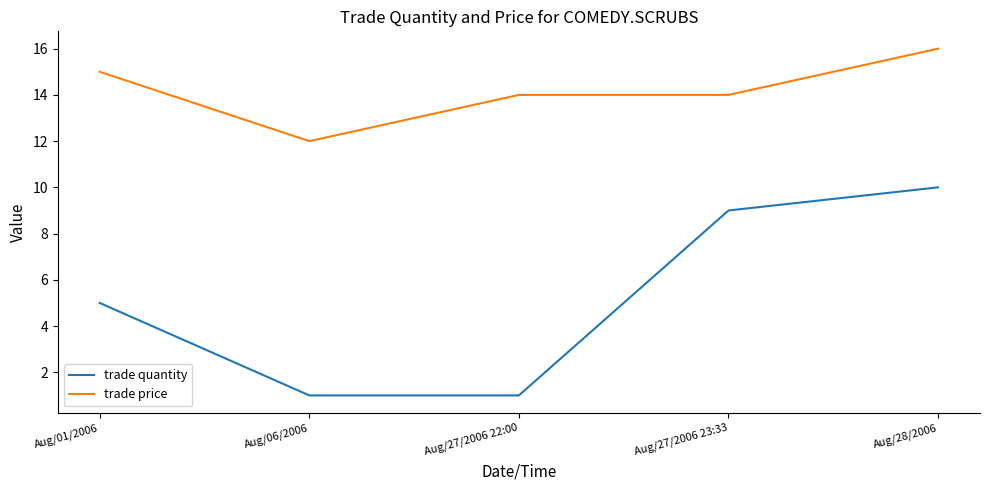

How many lines are shown in the chart?

2